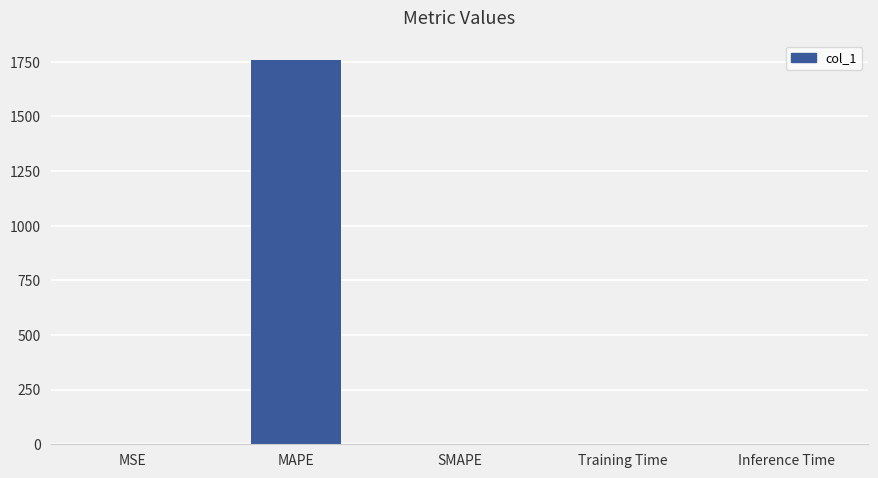

The value at Training Time is 0.0. True or false?

True